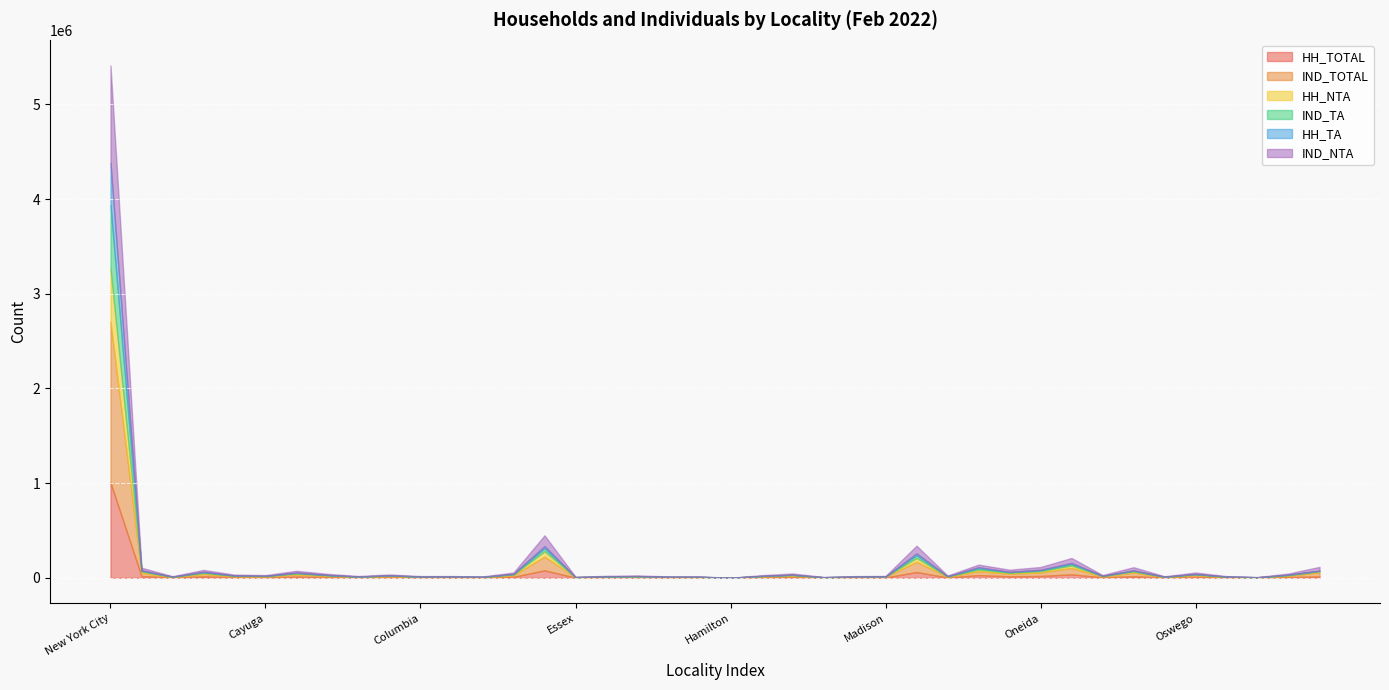

True or false: IND_TA and HH_TOTAL cross at least once.

False